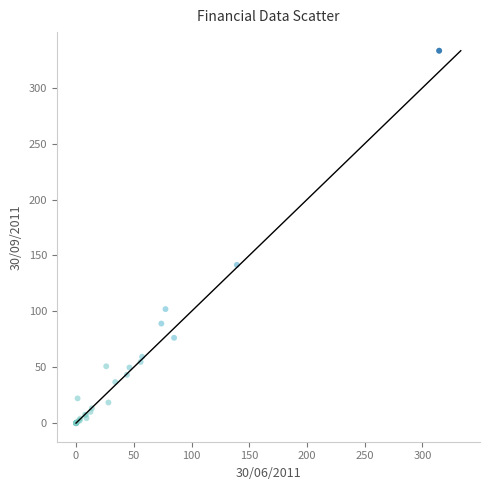

What Y value in the scatter plot is closest to 166?

141.6